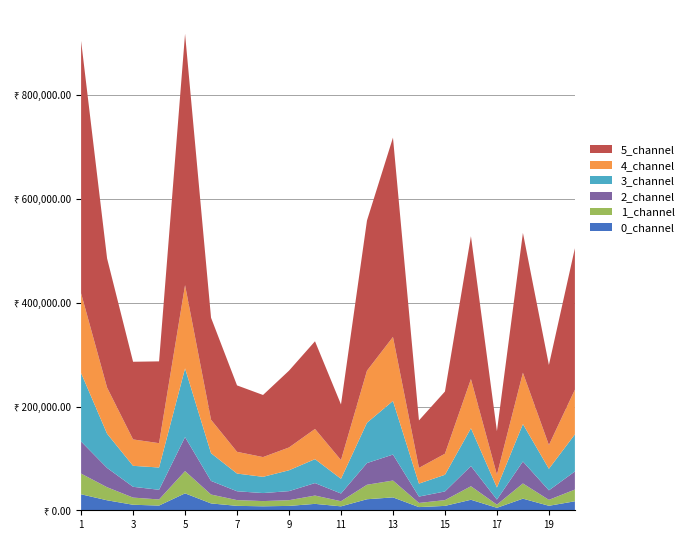

Does the chart have visible grid lines?

Yes